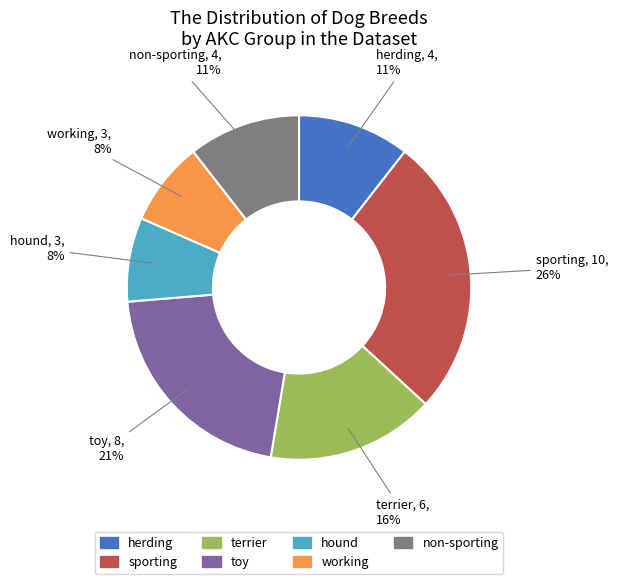

Which category has the biggest portion of the pie?

sporting